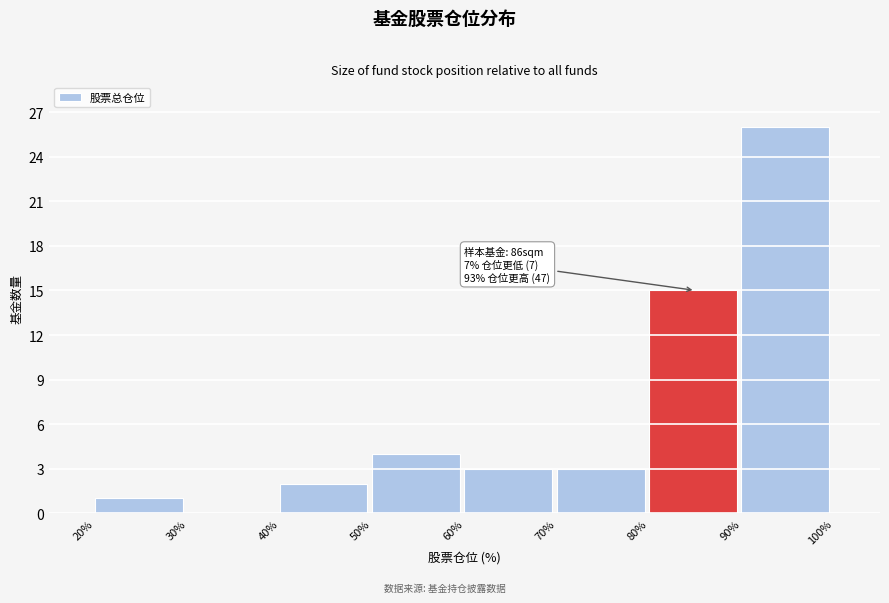

Over which range of the x-axis is the bar tallest?

90% to 100%